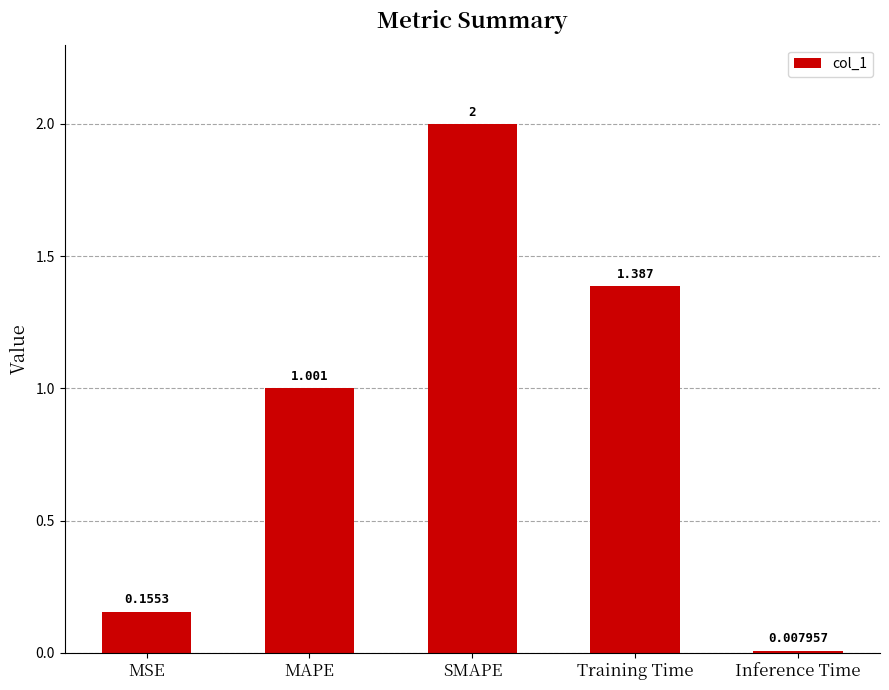

What position from the left is MSE?

1